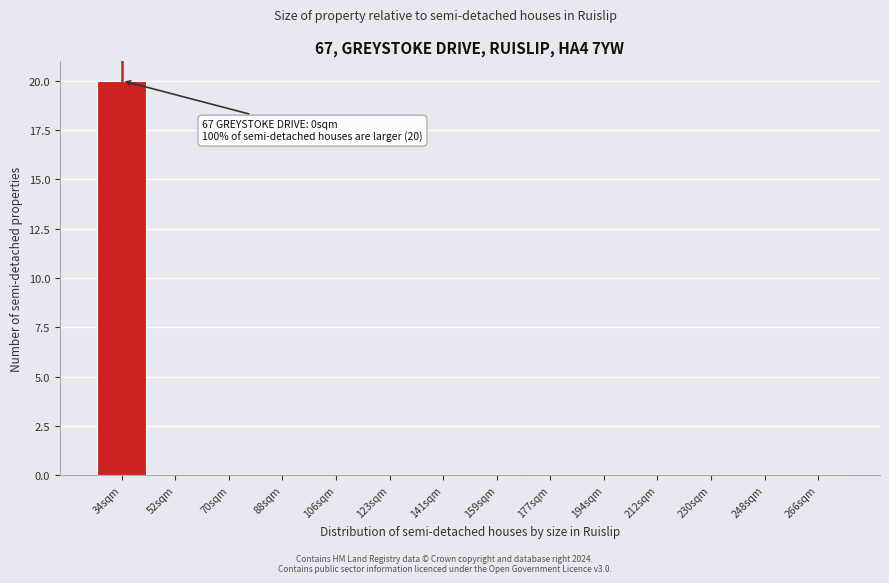

Reading left to right, extract all data points from this chart.

34sqm=20	52sqm=0	70sqm=0	88sqm=0	106sqm=0	123sqm=0	141sqm=0	159sqm=0	177sqm=0	194sqm=0	212sqm=0	230sqm=0	248sqm=0	266sqm=0